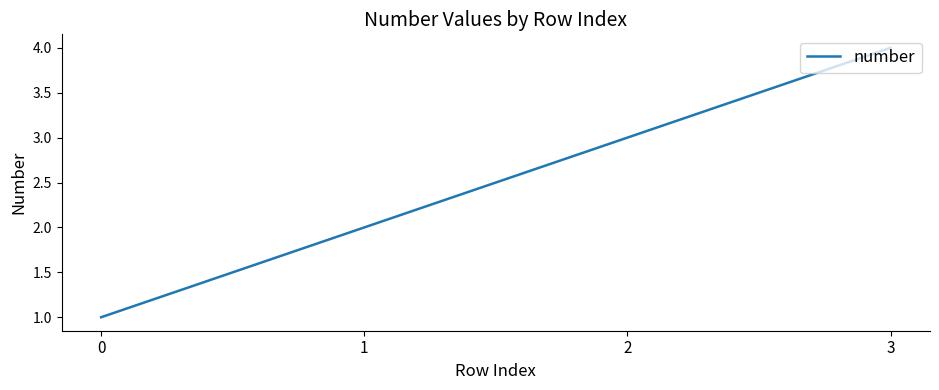

What is the sum of the values at 2 and 3?

7